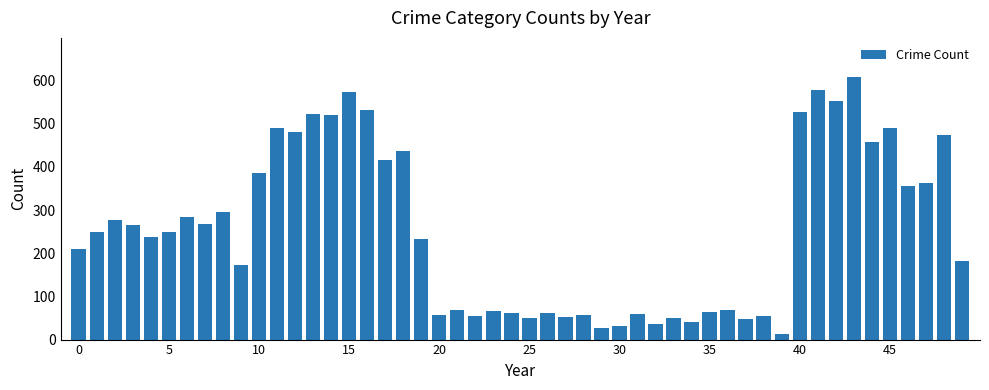

What is the value of the 2nd bar from the left?

250